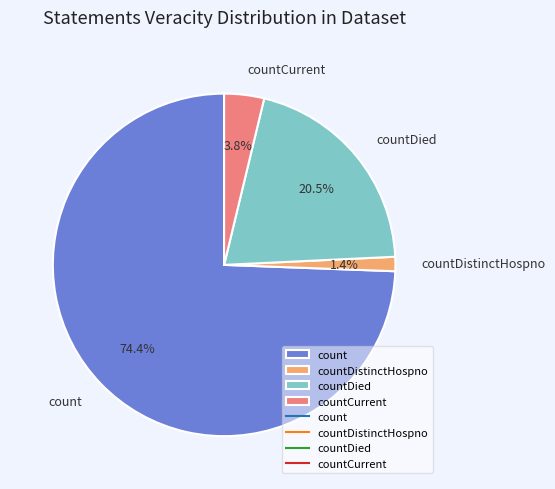

How many slices are in this pie chart?

4